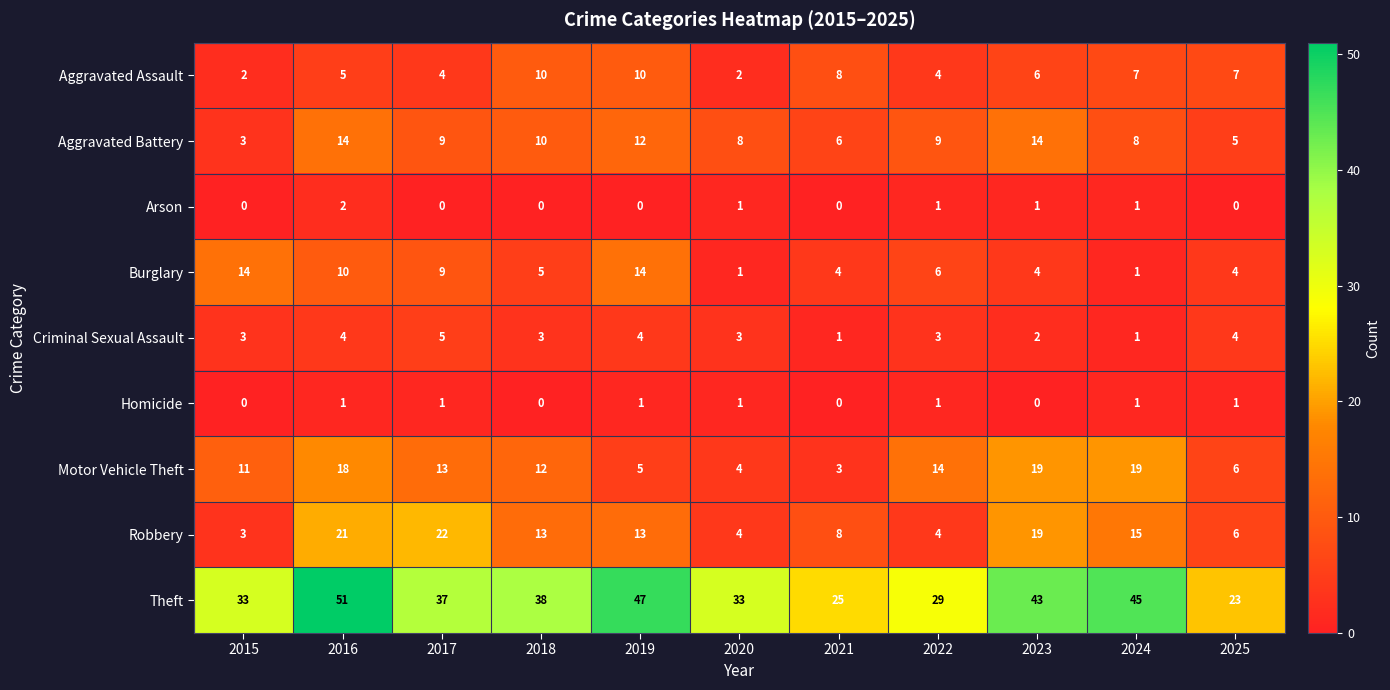

How many series are shown in this chart?

9